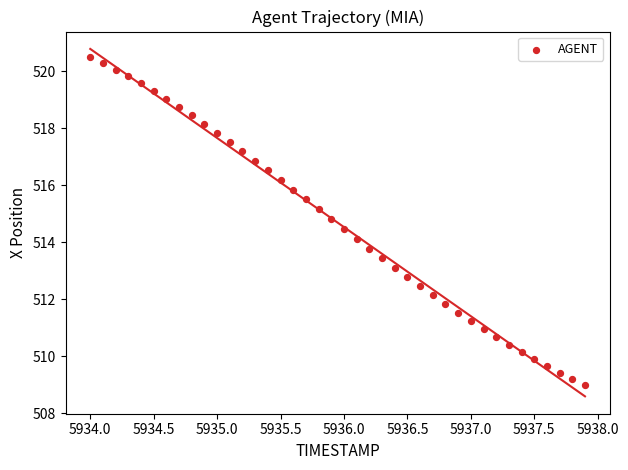

What is the range of Y values (max minus min)?

11.5